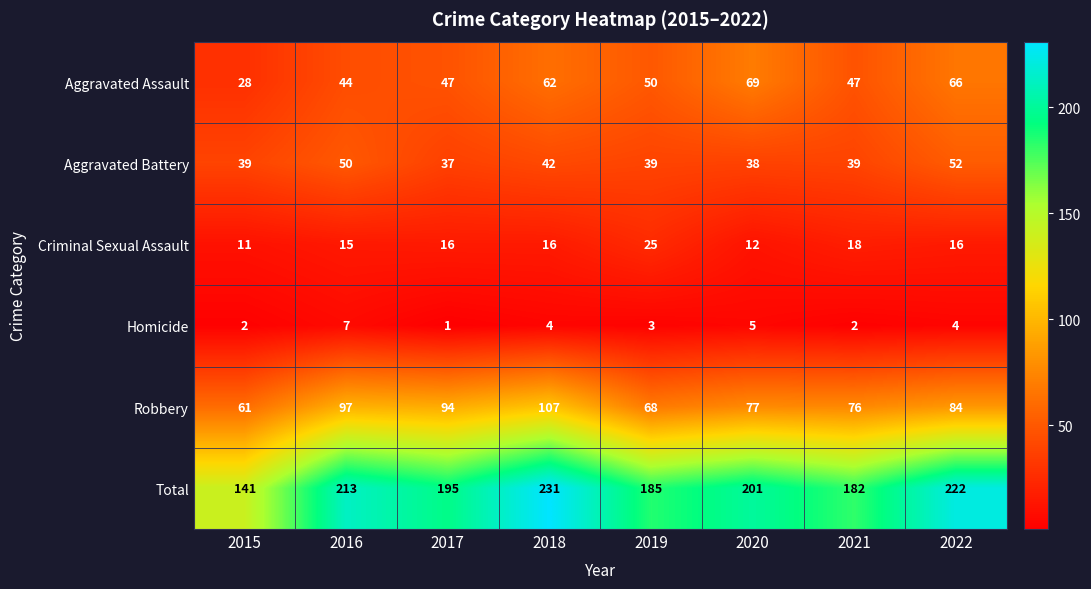

Which category has the lowest value in the Aggravated Battery series?

2017